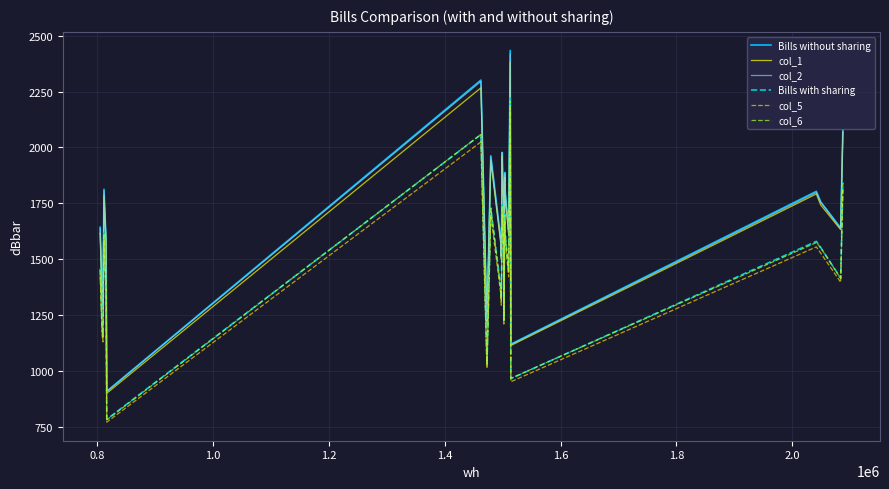

True or false: col_5 and Bills without sharing cross at least once.

False